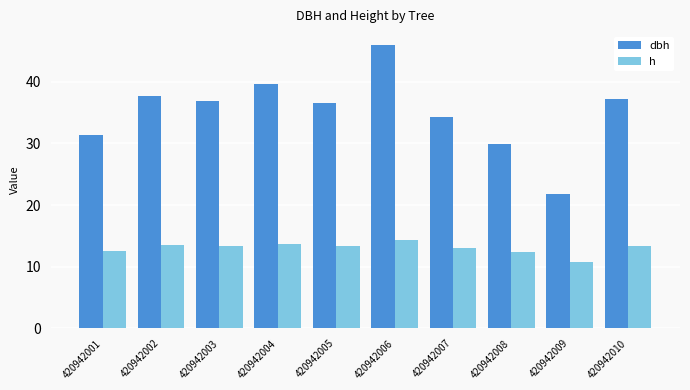

What is the difference between the h values at 420942008 and 420942009?

1.6